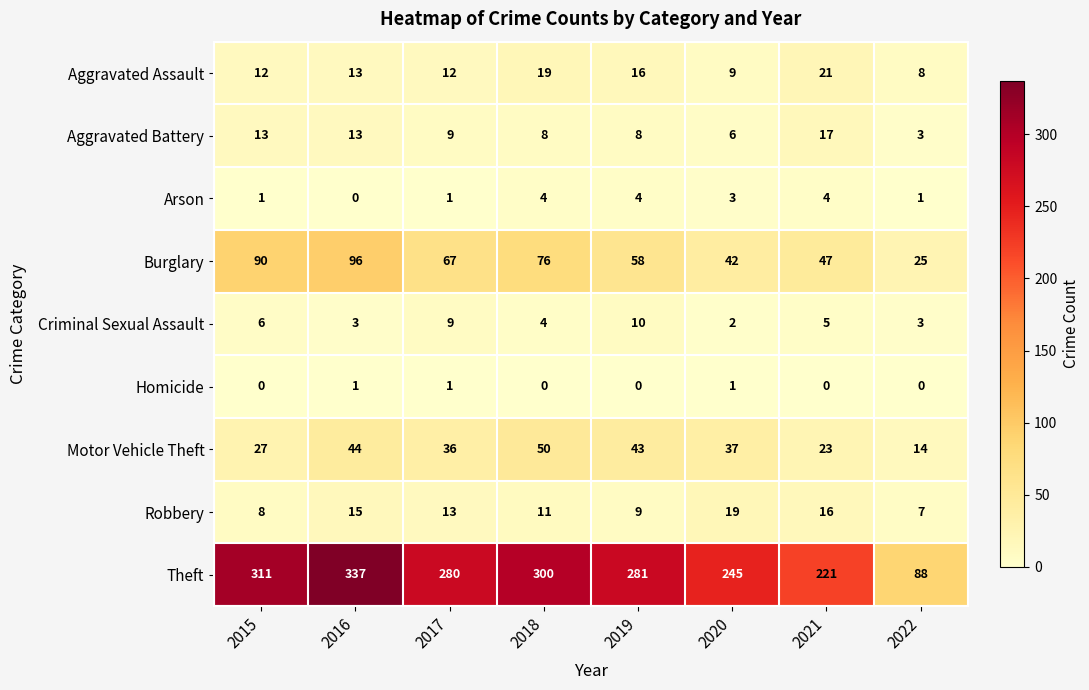

What is the difference between the highest and lowest values at 2017?

279